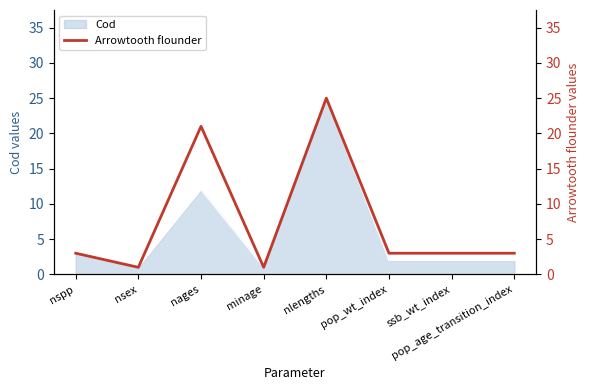

True or false: Cod has a value of 43 at nlengths.

False